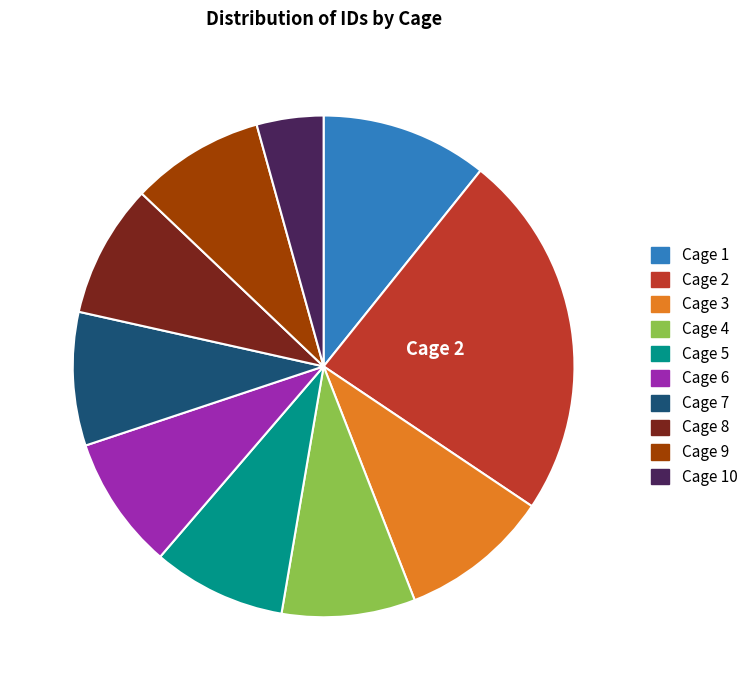

Is there a majority slice in this chart?

No